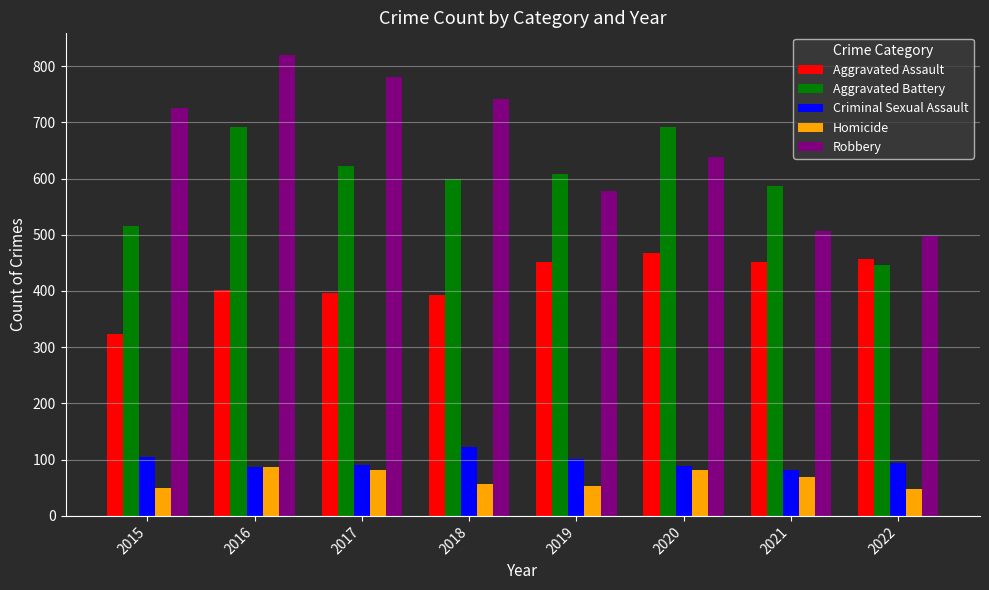

What is the sum of all Homicide values?

526